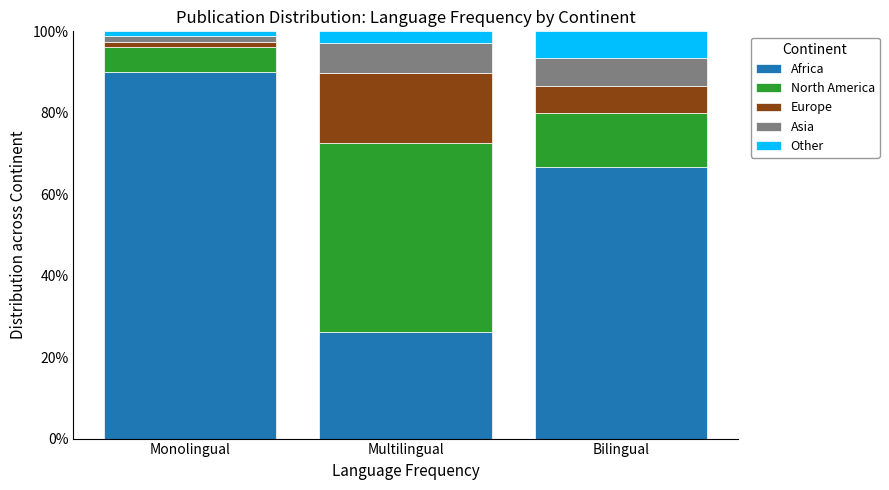

Which category has the highest value in the Africa series?

Monolingual